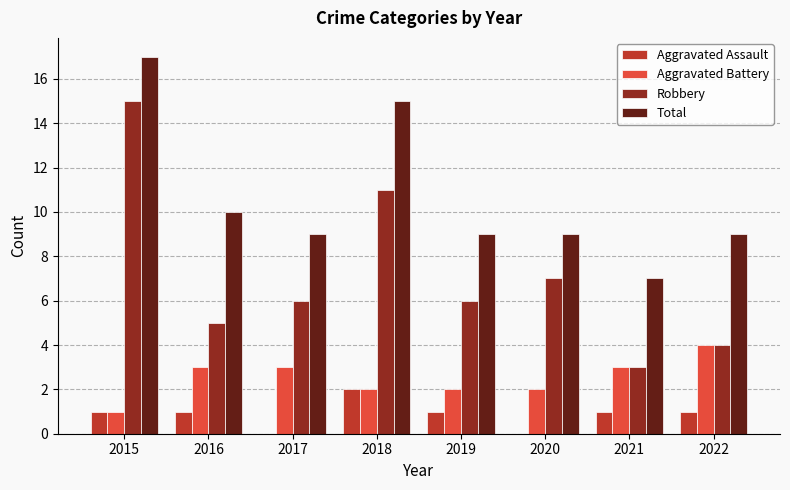

At which category is the sum across all series the highest?

2015